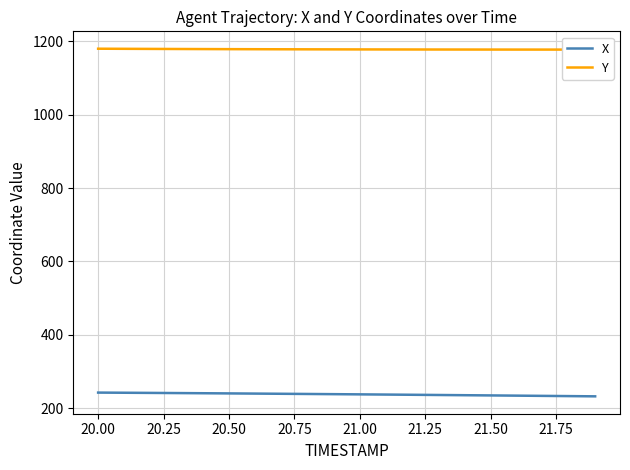

Is this an area chart (filled region under the line)?

No